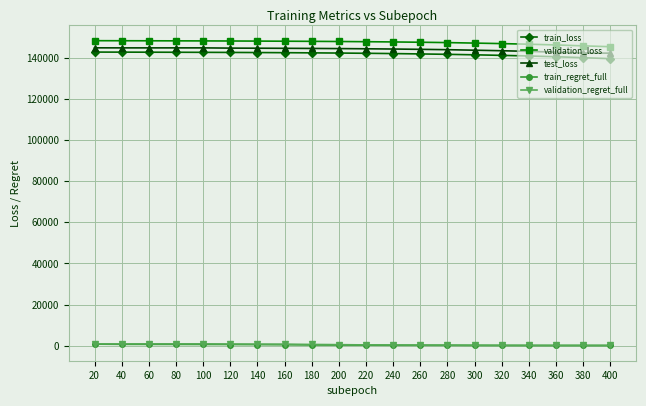

Is this an area chart (filled region under the line)?

No